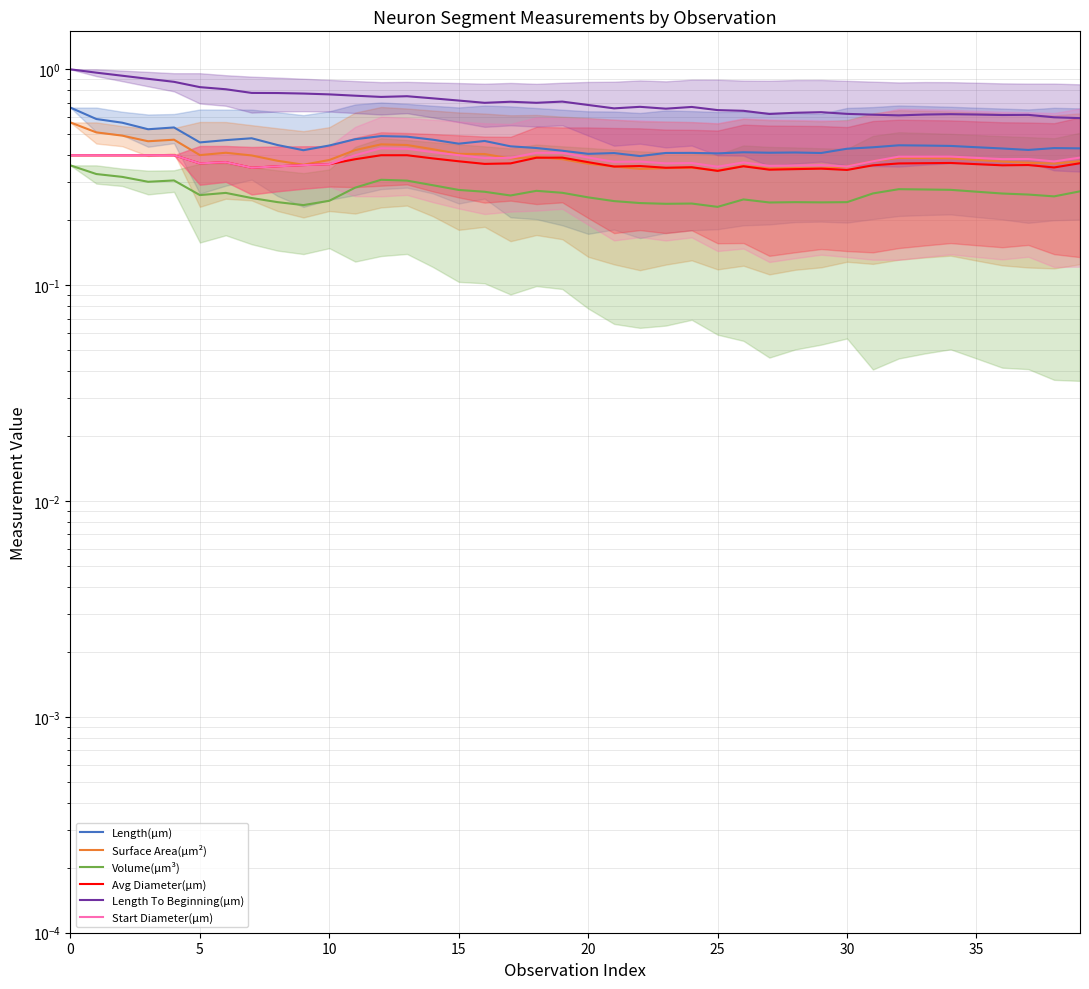

Which series has the largest total across all categories?

Length To Beginning(µm)